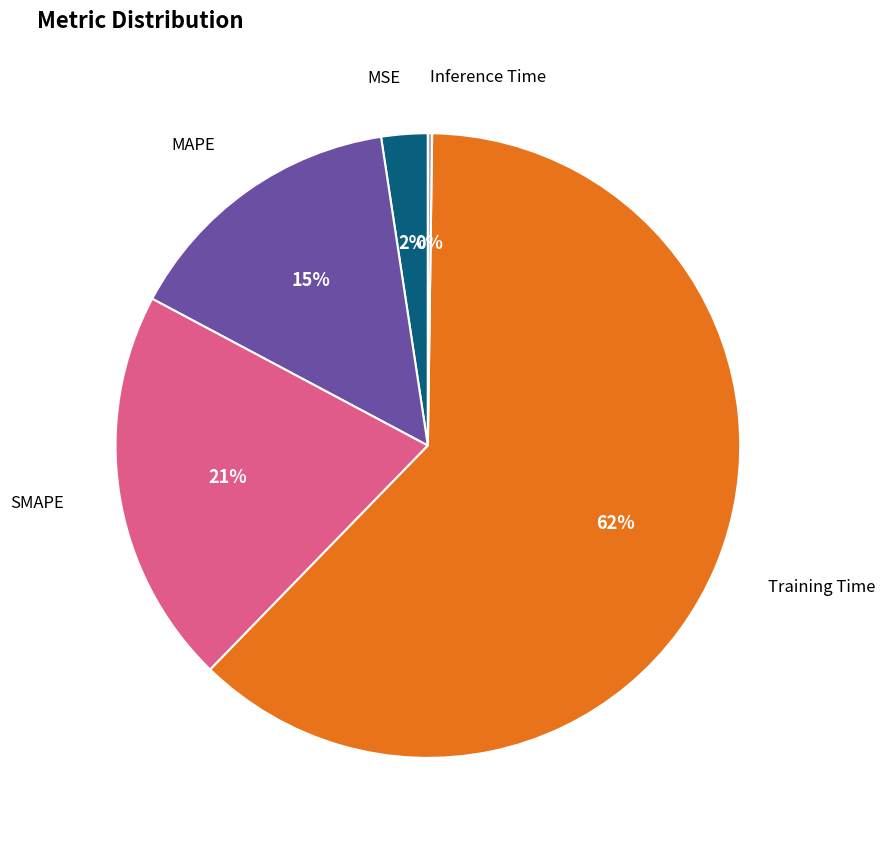

What is the largest slice in the pie chart?

Training Time